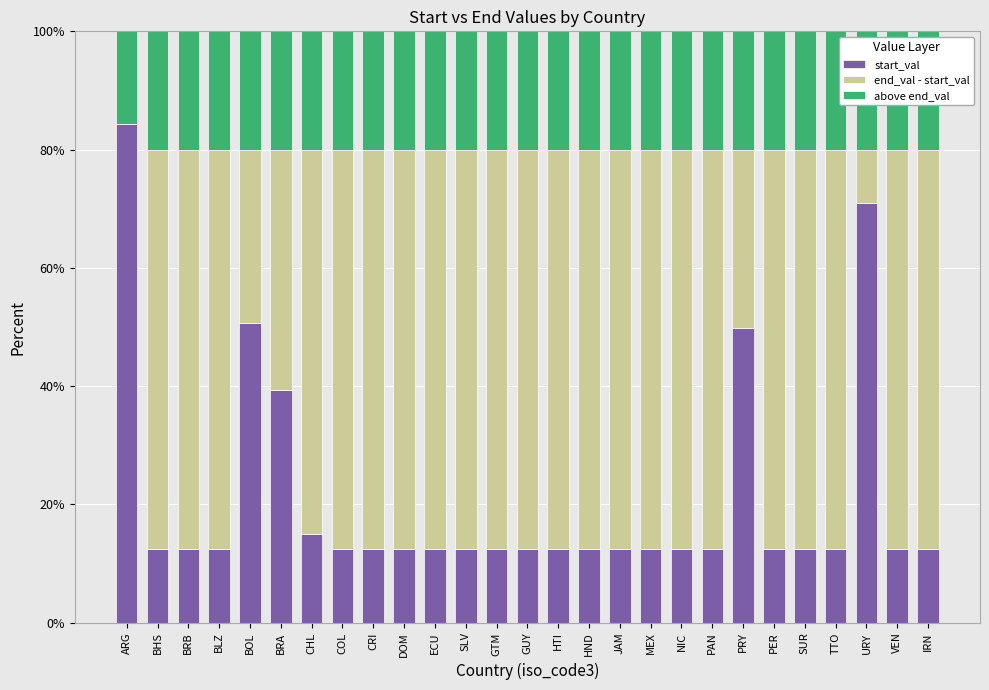

What value does the start_val series have at PRY?

49.8